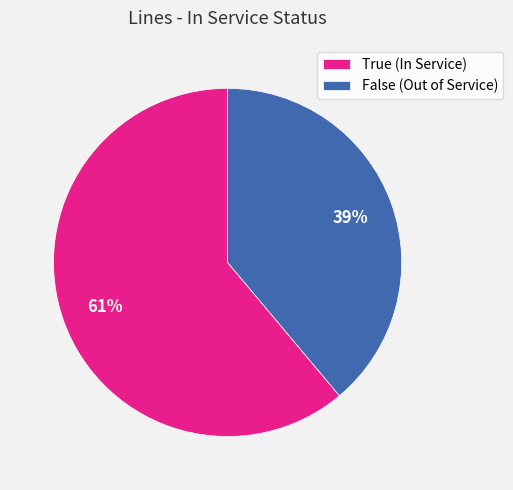

What percentage is the False slice, to the nearest percent?

39%